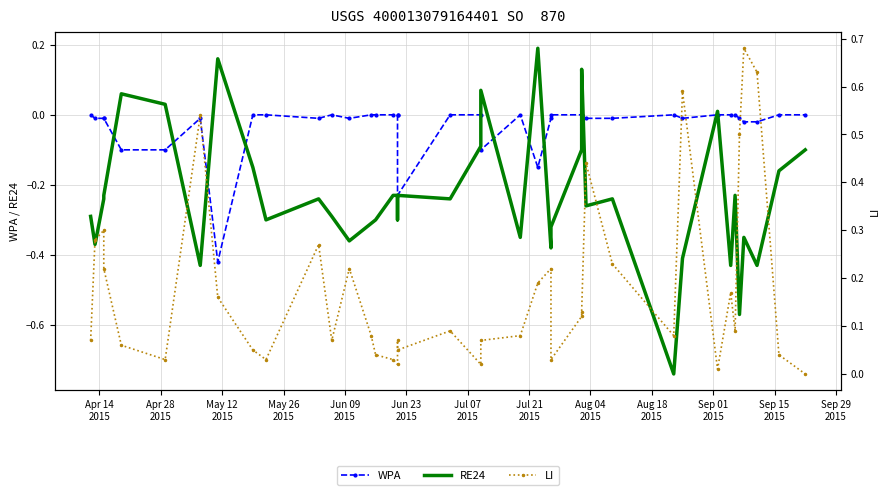

Which series has the widest spread of values?

RE24